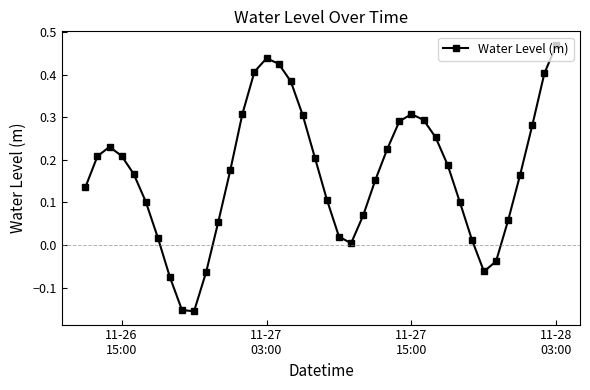

True or false: the data has more than 0 interior local peaks.

True